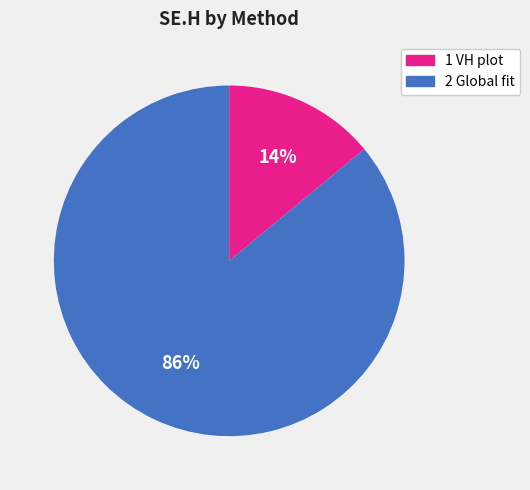

Between 2 Global fit and 1 VH plot, which is larger?

2 Global fit